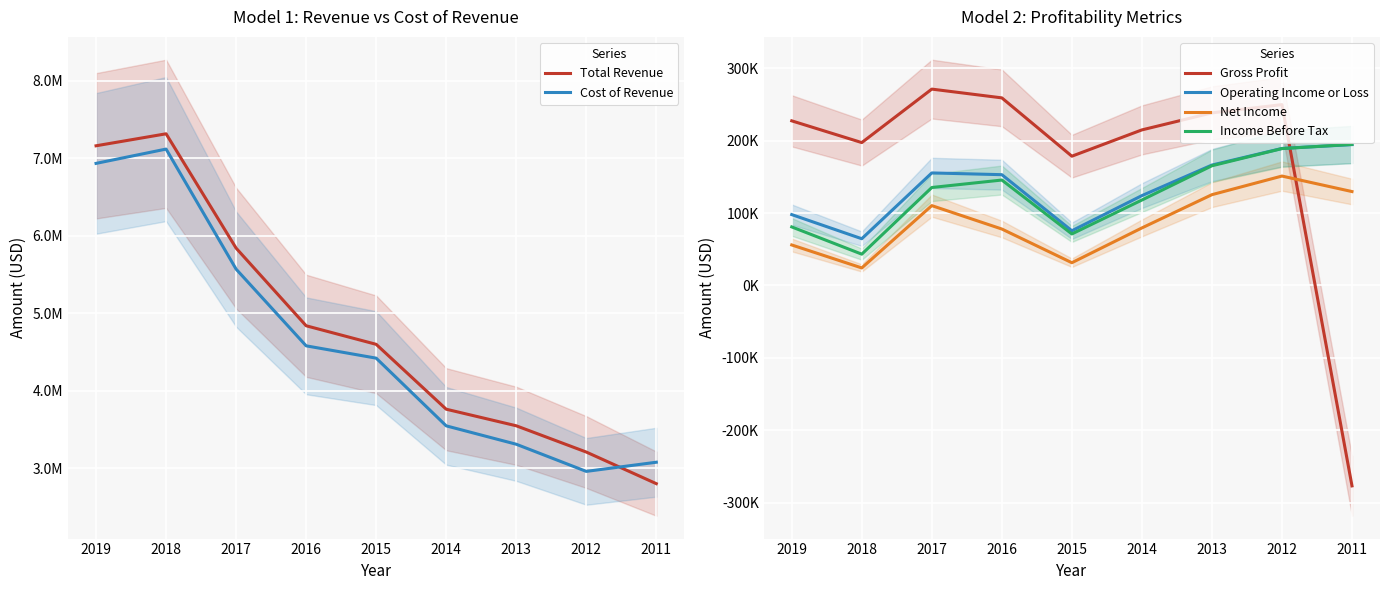

Which label corresponds to the smallest value in the chart?

2011